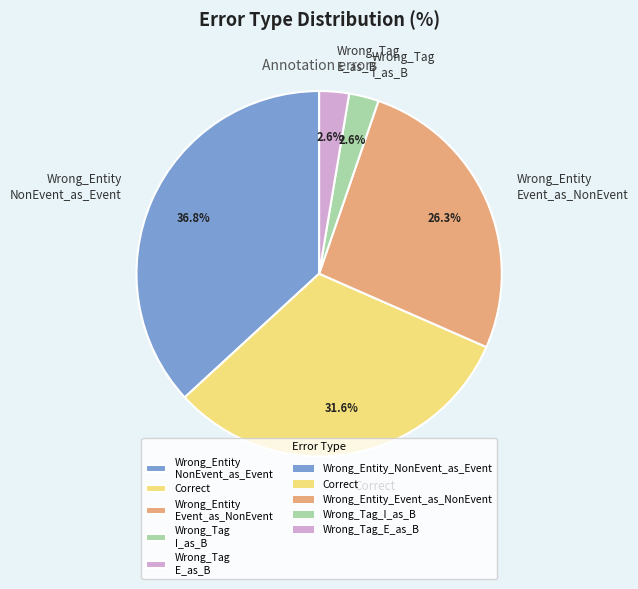

Does Wrong_Tag I_as_B represent more than half of the total?

No